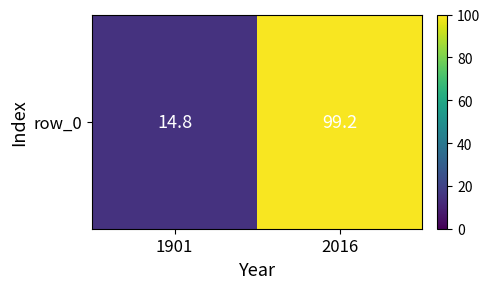

What is the ratio of the value at 2016 to the value at 1901?

6.7